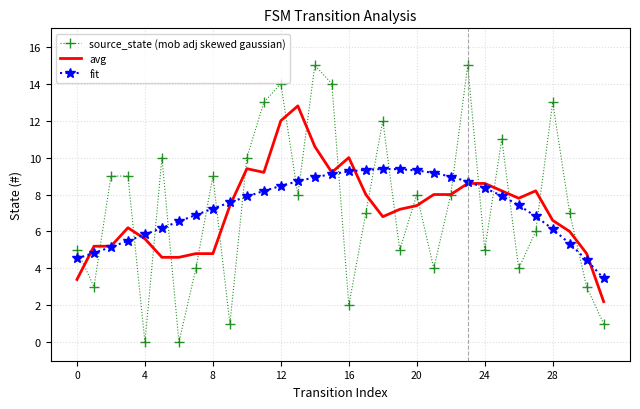

After their last crossing, which series has the higher values: fit or source_state (mob adj skewed gaussian)?

fit